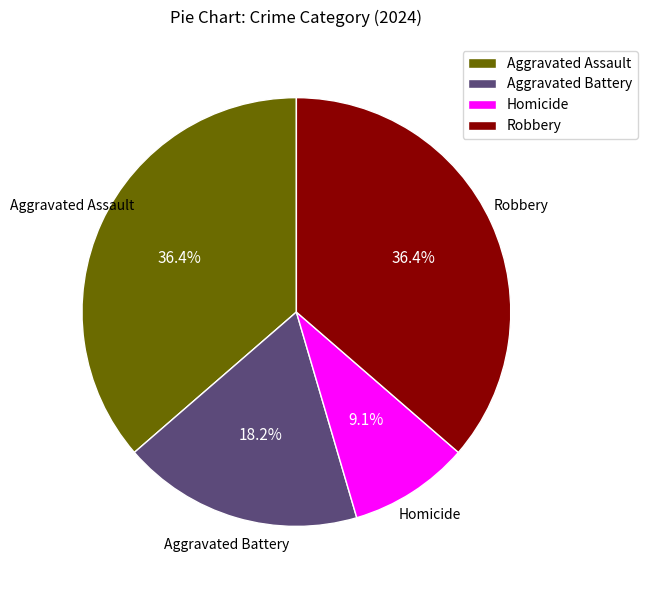

Is it true that Aggravated Battery is 6% of the pie?

False